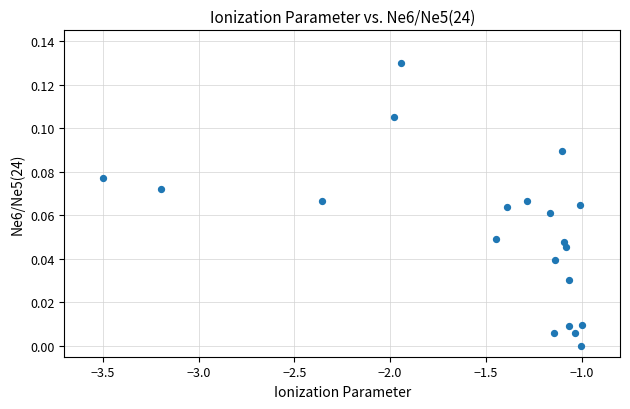

What is the range of X values (max minus min)?

2.5